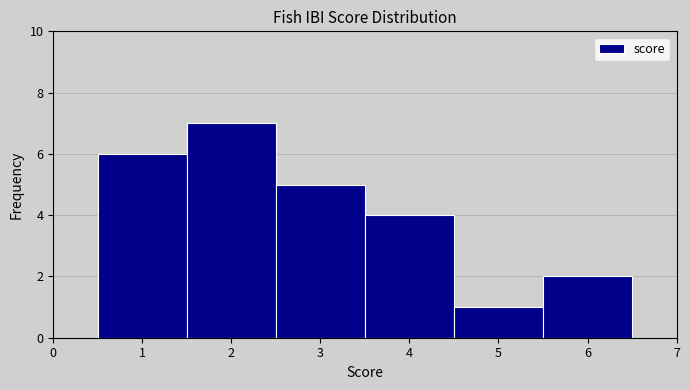

How tall is the bar that spans 3.5 to 4.5 on the x-axis? The values are not printed on the chart, so give them approximately, as read against the axis.

4